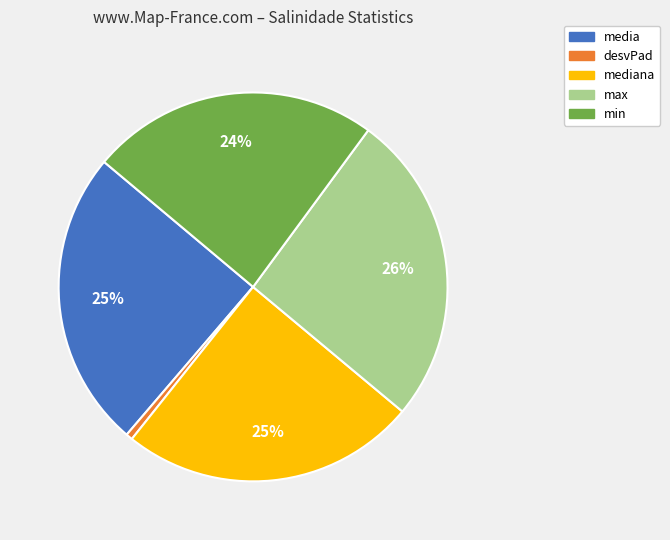

Is there a majority slice in this chart?

No